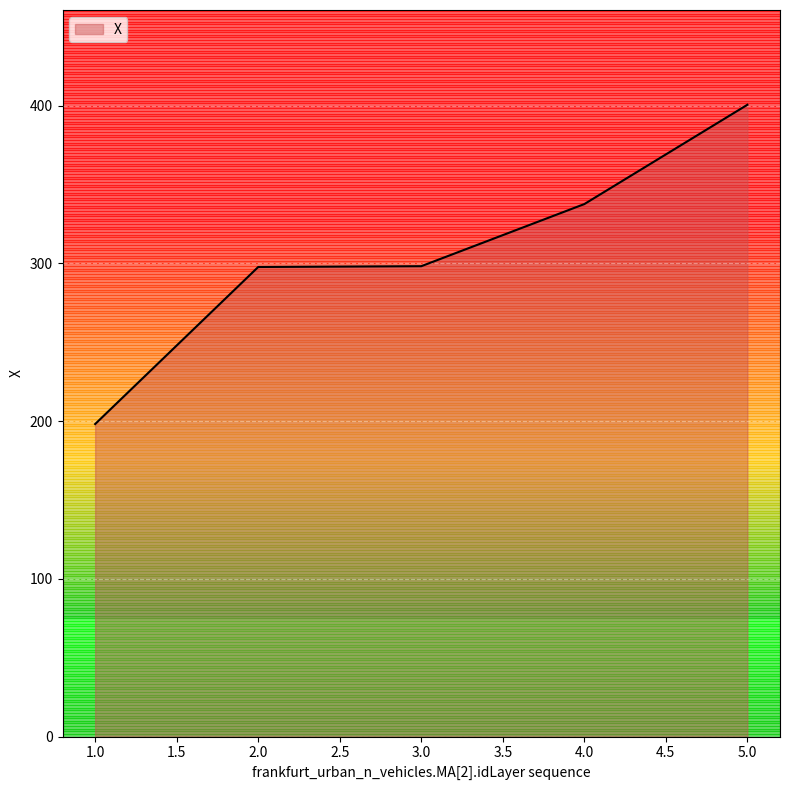

What is the maximum value shown in the chart?

400.6